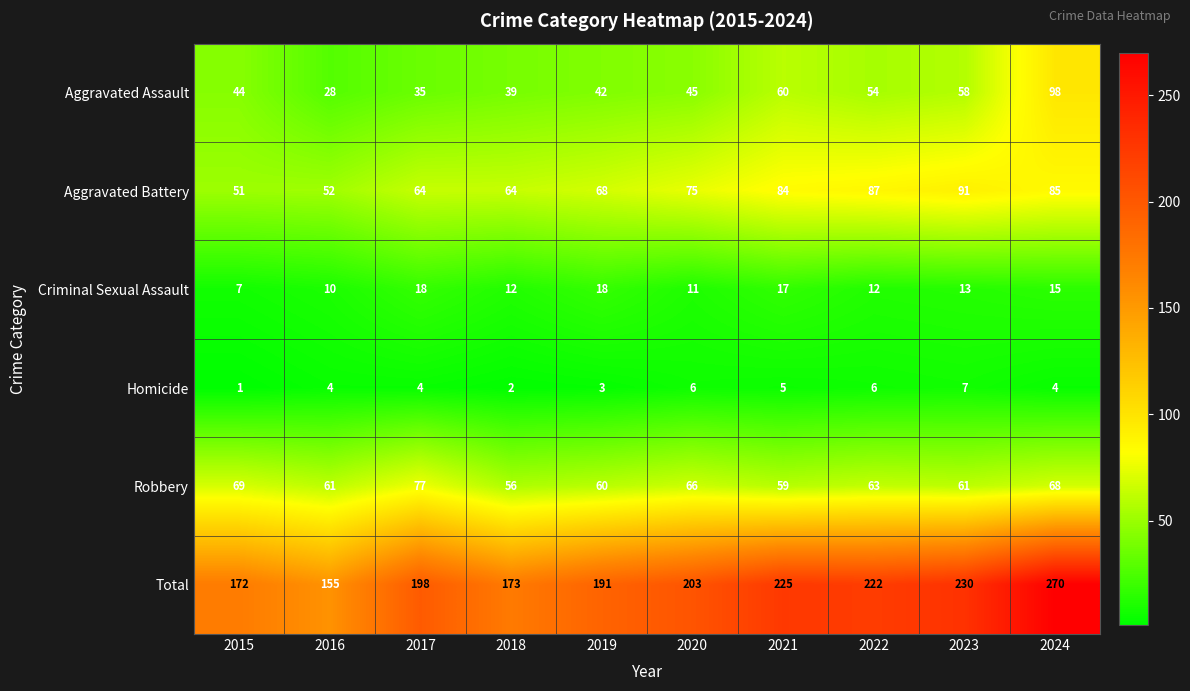

What is the sum of all Homicide values?

42